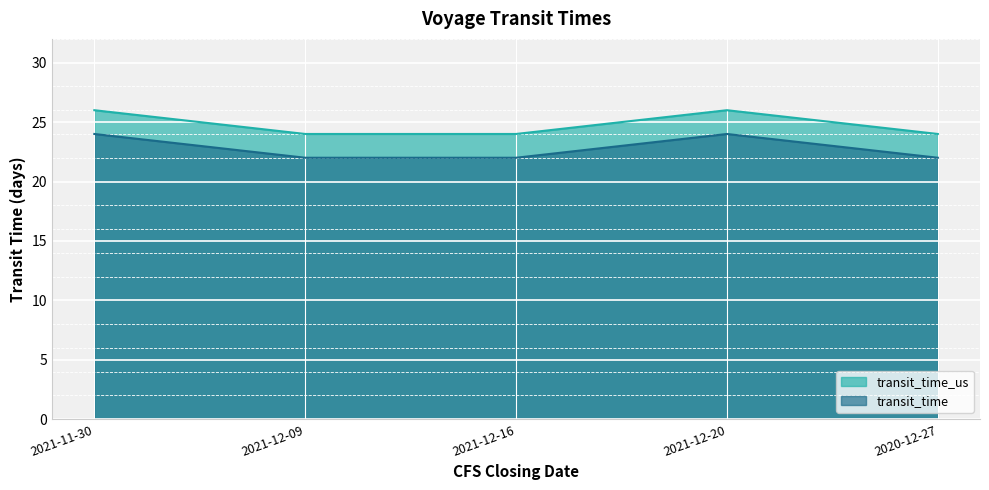

At which category does transit_time reach its first local peak?

2021-12-20